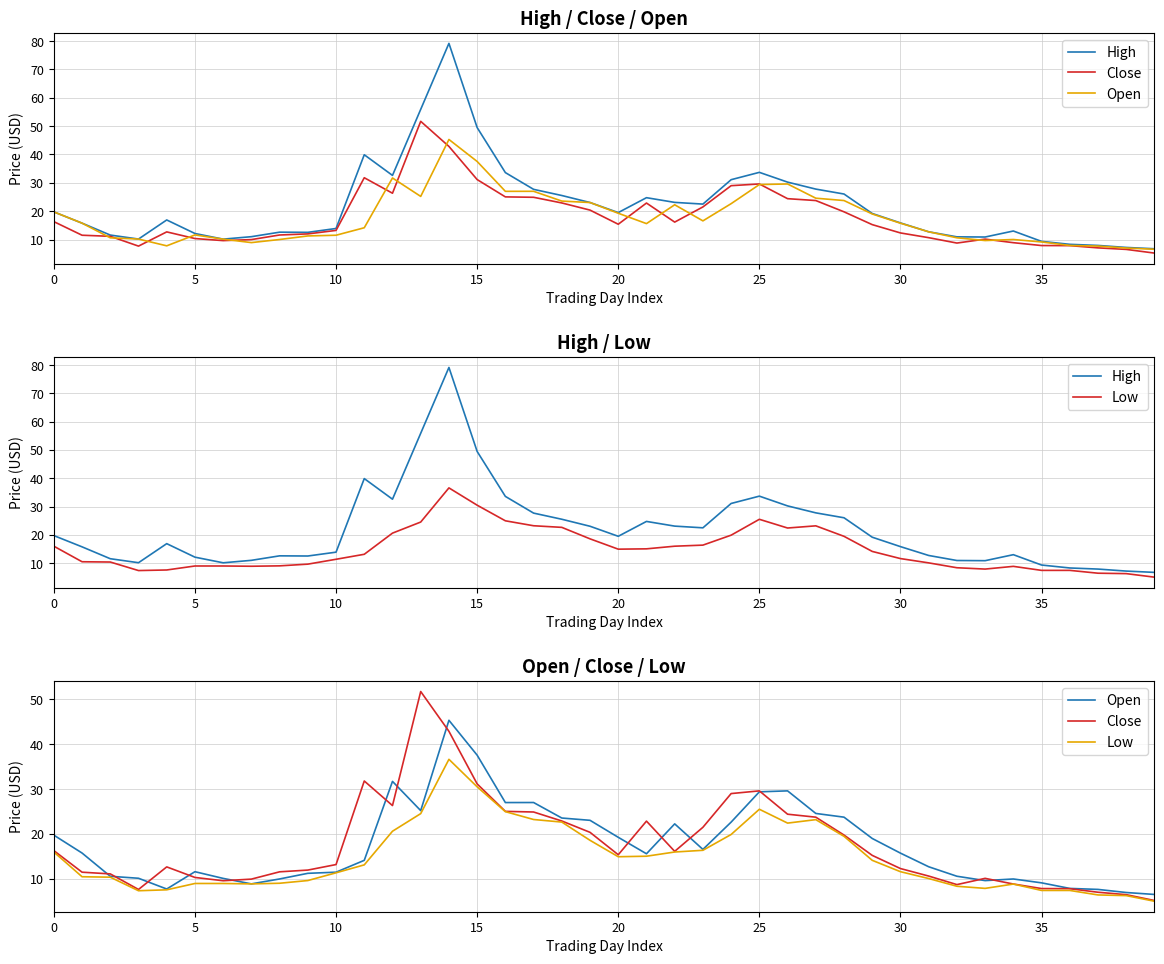

True or false: Open and High cross at least once.

False